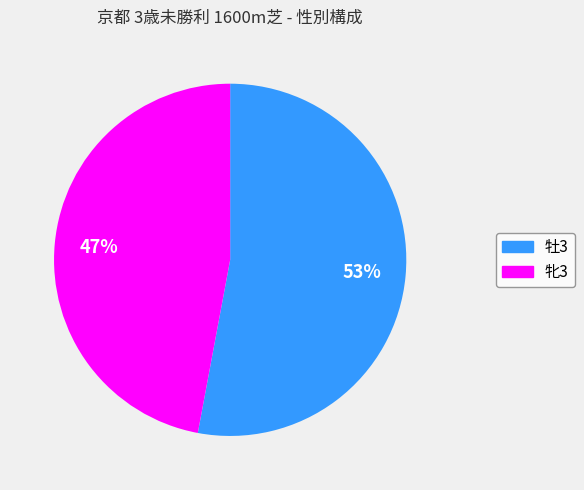

Between 牡3 and 牝3, which is larger?

牡3